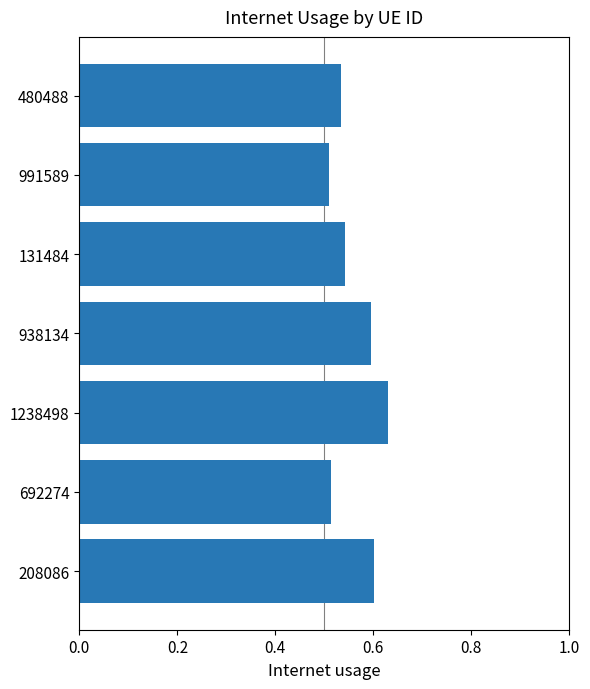

How many values are between 0 and 1?

7